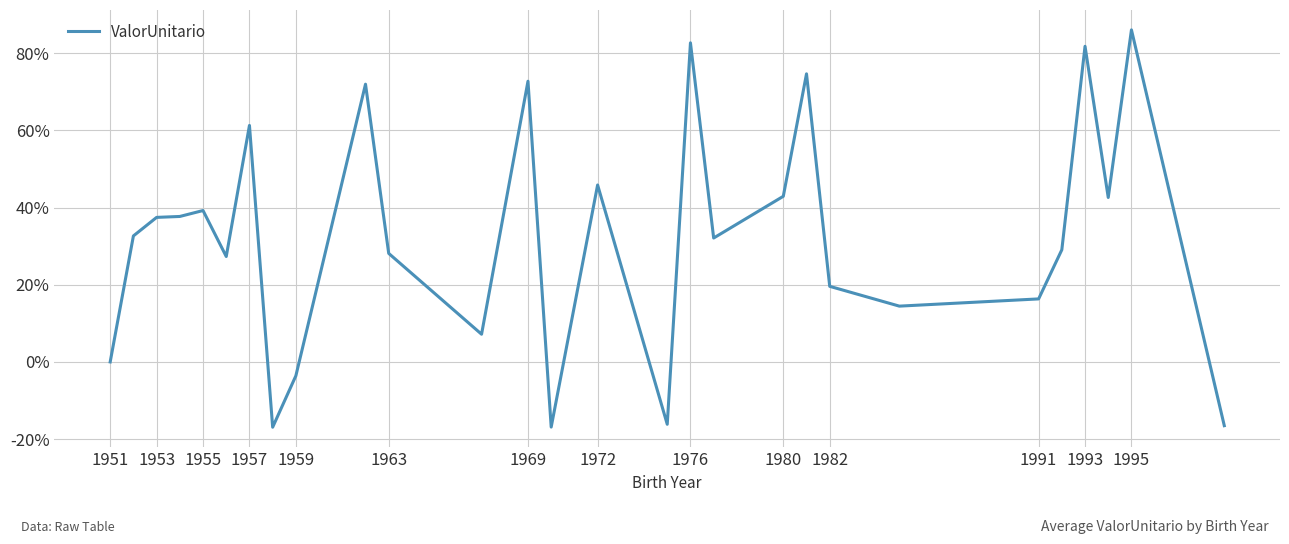

Does the chart have visible grid lines?

Yes